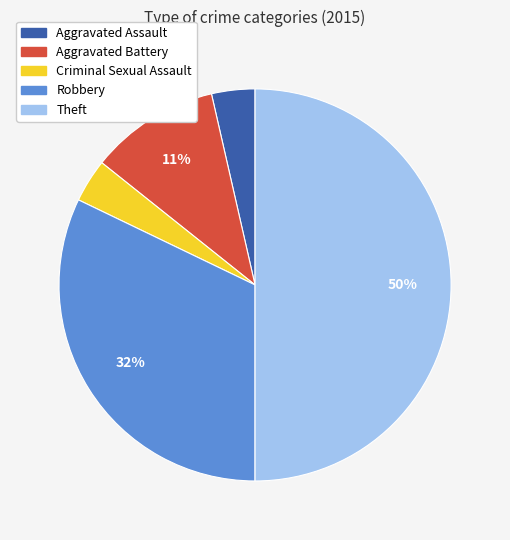

What is the largest slice in the pie chart?

Theft